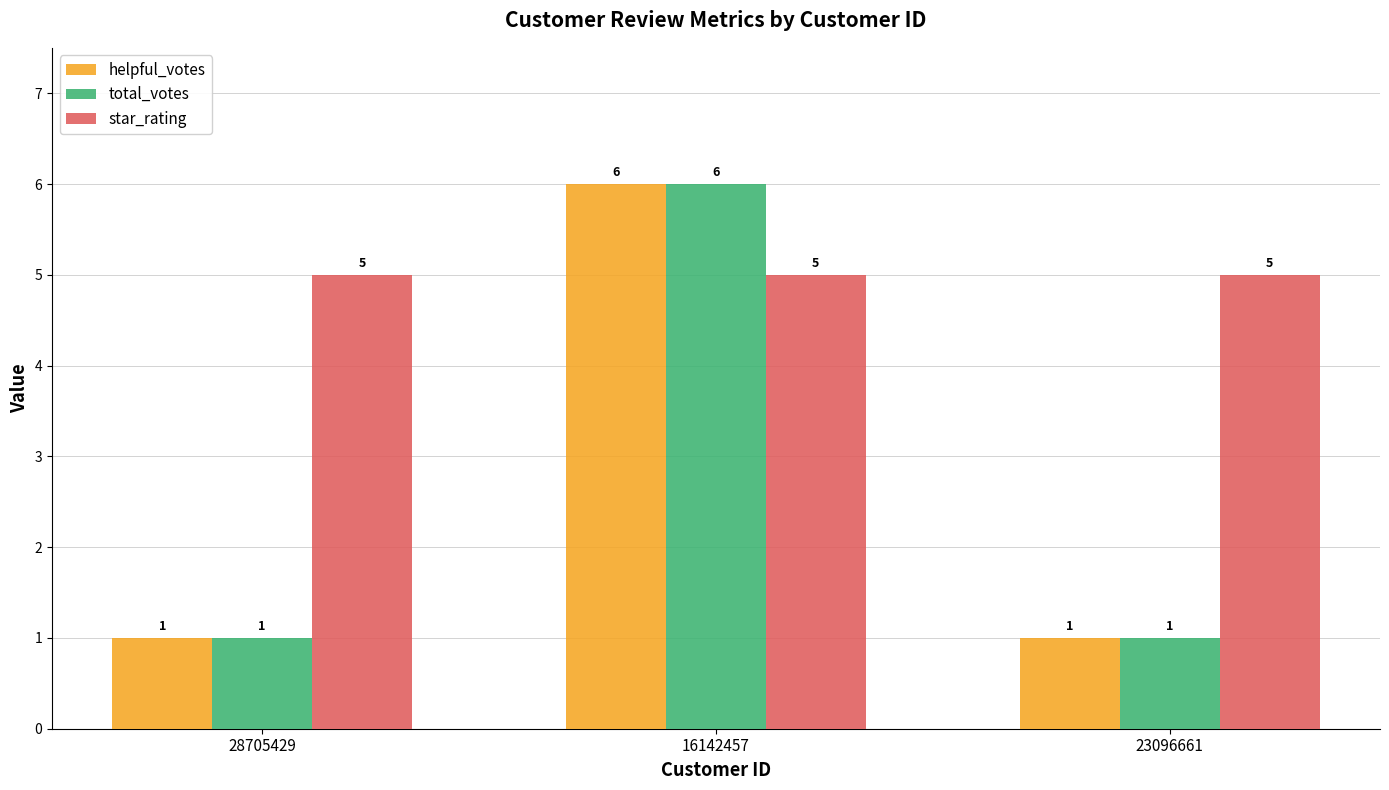

What is the sum of all total_votes values?

8